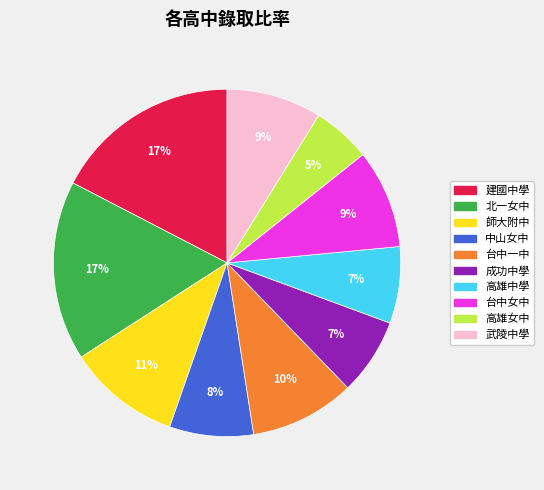

Combined, do 台中女中 and 中山女中 account for over 50%?

No